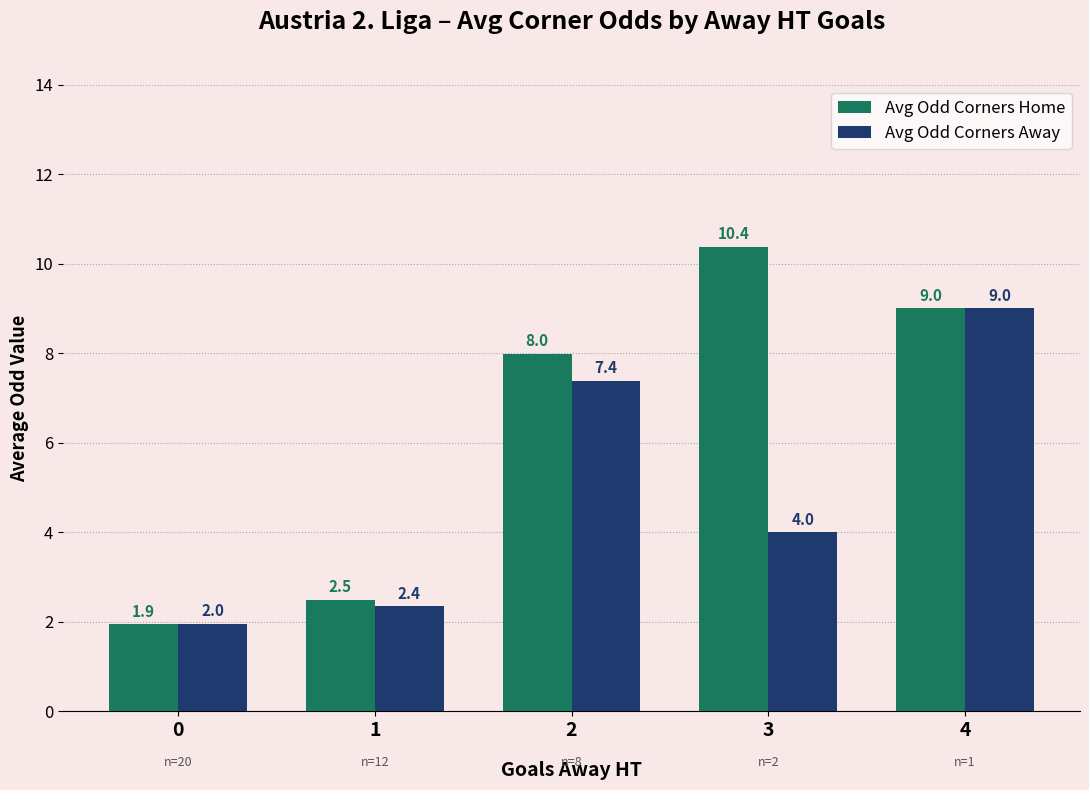

Does the chart contain stacked bars?

No